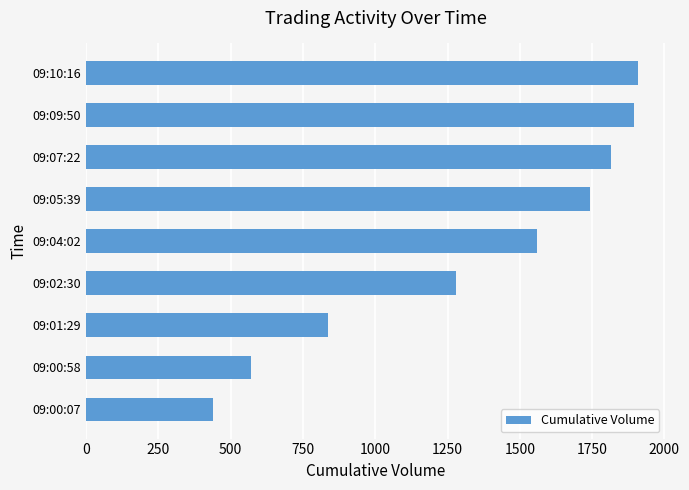

Which has a higher value, 09:02:30 or 09:07:22?

09:07:22